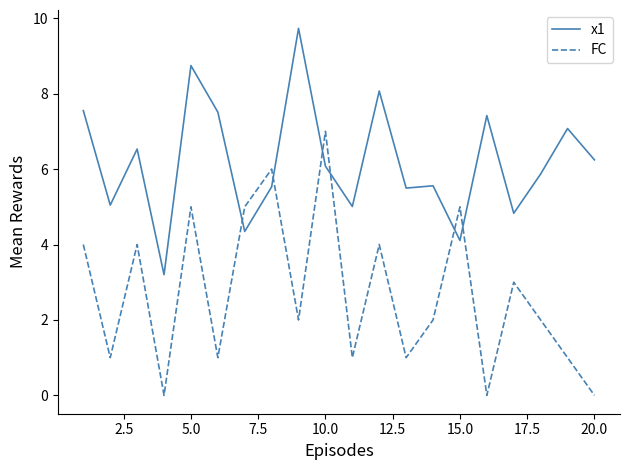

Rank the series by their average value, from highest to lowest.

x1, FC